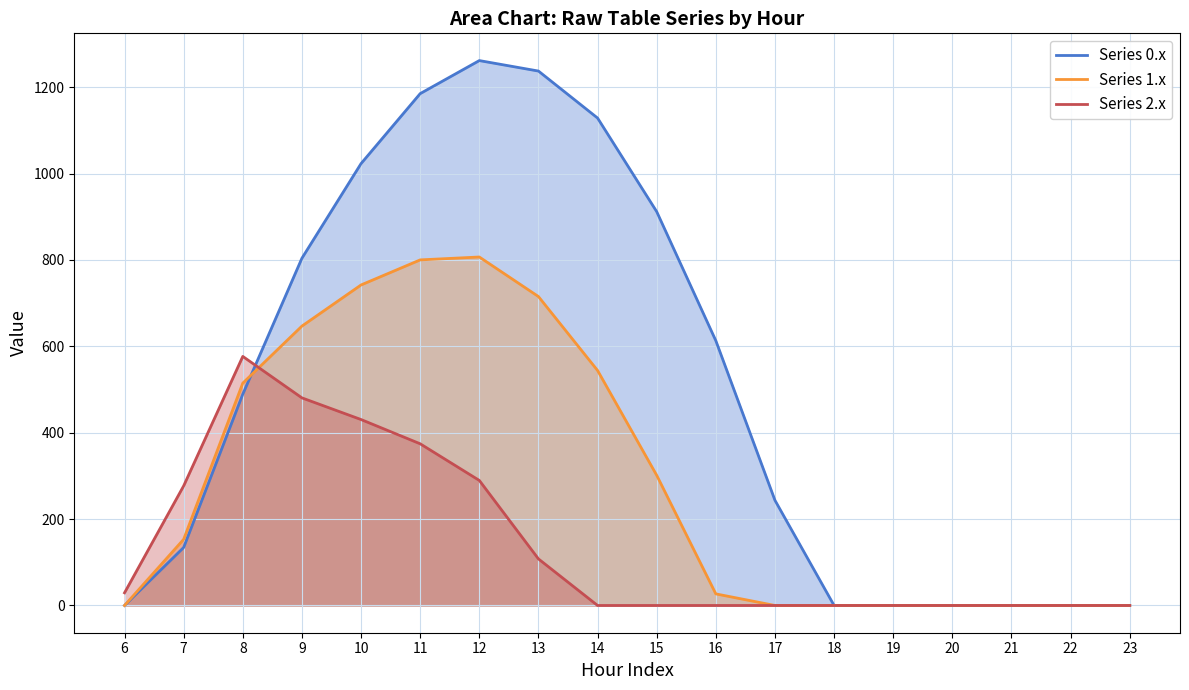

Which series ends up on top after the final intersection of Series 1.x and Series 0.x?

Series 0.x